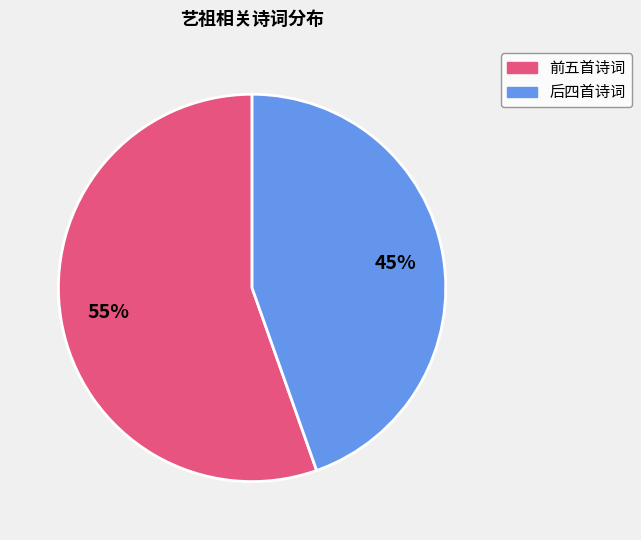

To the nearest percent, what is the average slice percentage?

50%